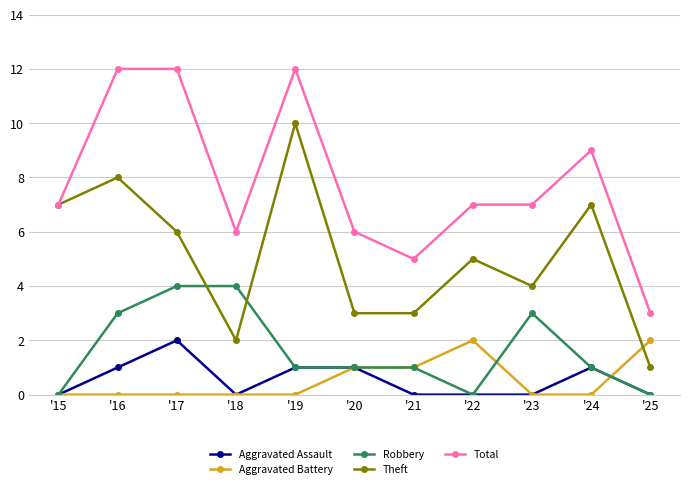

What is the approximate value of Total at '18?

6